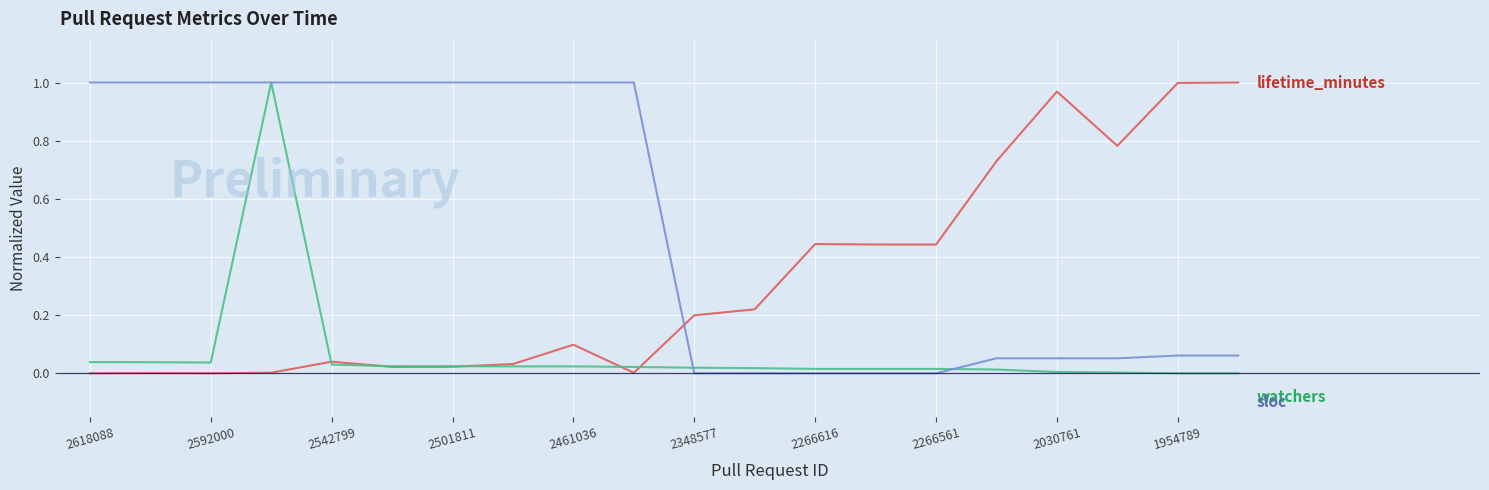

How many lines are shown in the chart?

3